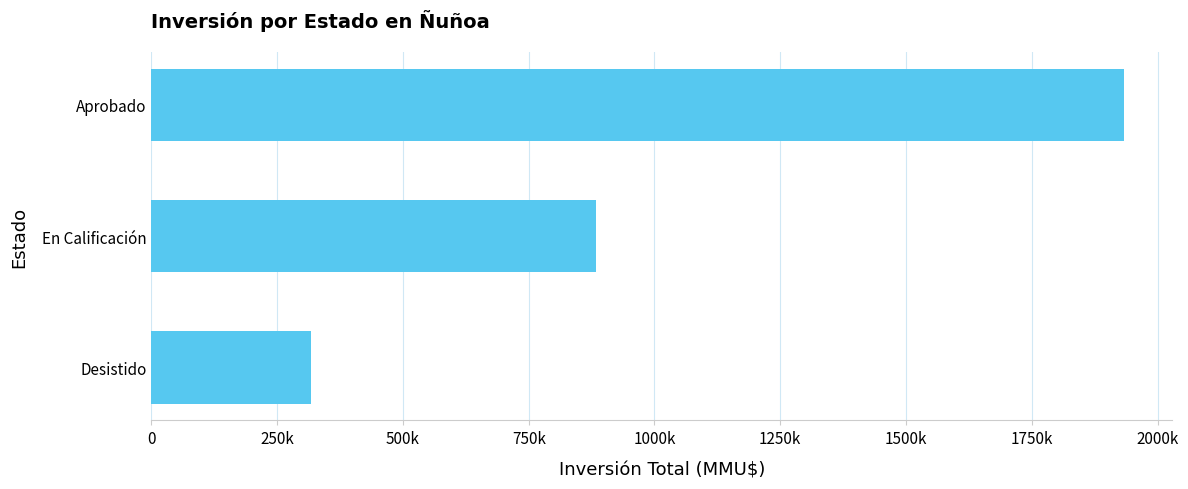

Are the bars grouped side by side (vs. stacked)?

No